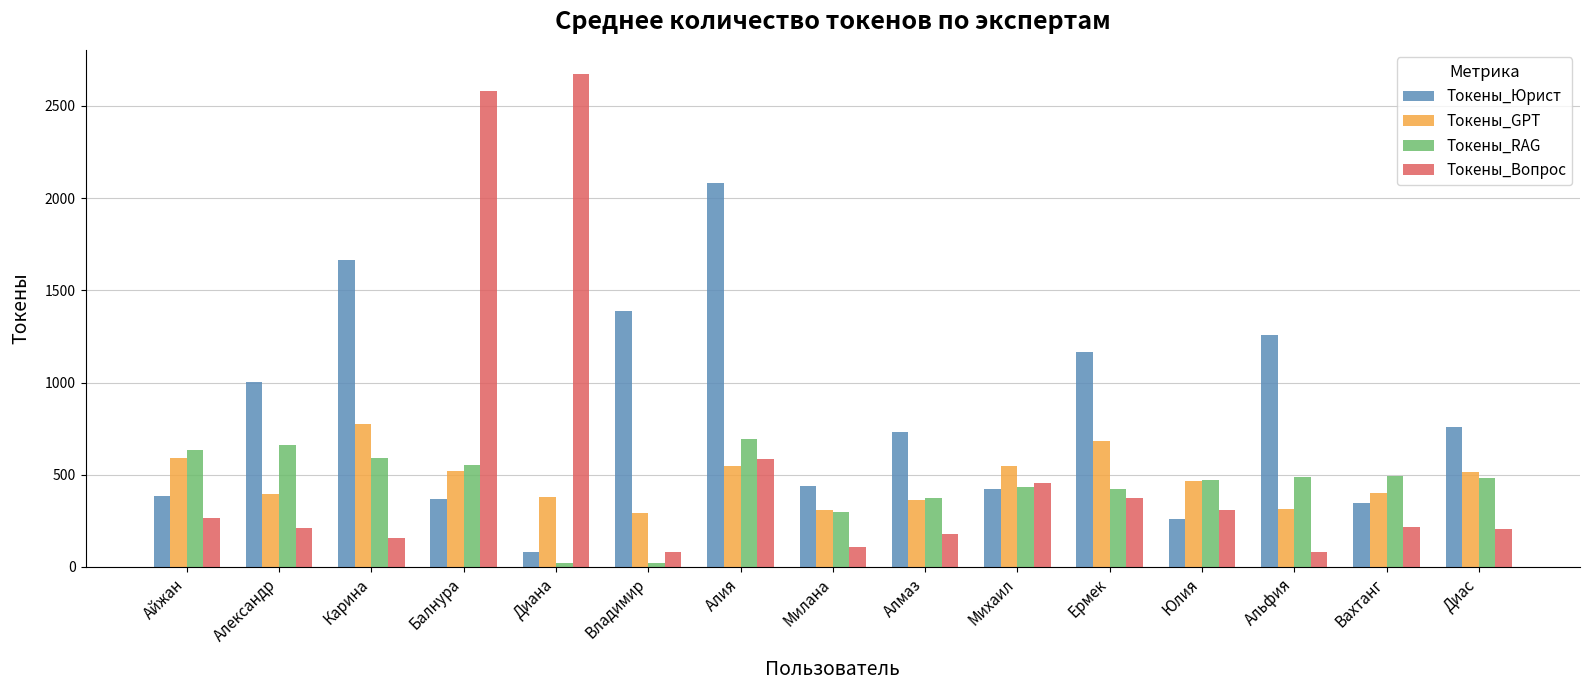

What is the label of the 10th bar from the right?

Владимир